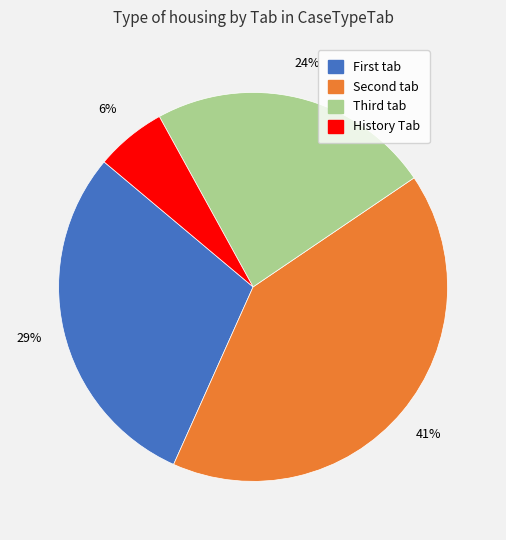

How many slices are in this pie chart?

4